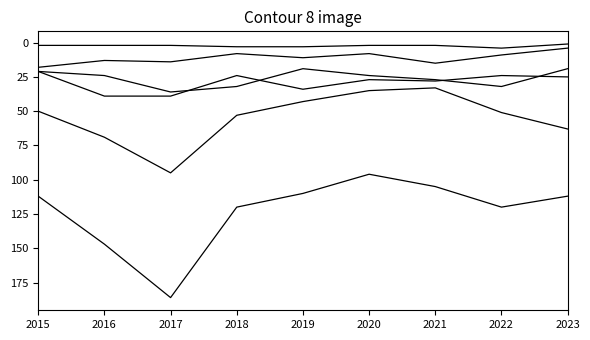

At which category is the sum across all series the highest?

2017